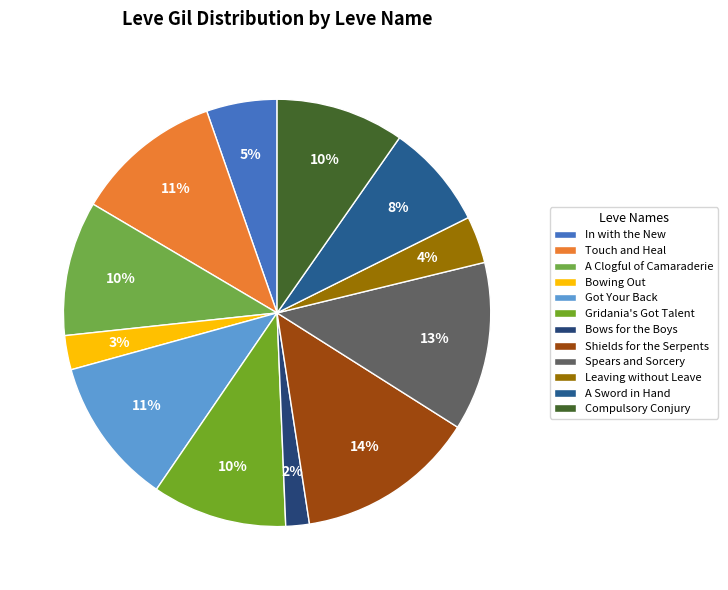

Approximately how many times larger is the value at Leaving without Leave compared to Touch and Heal?

0.3